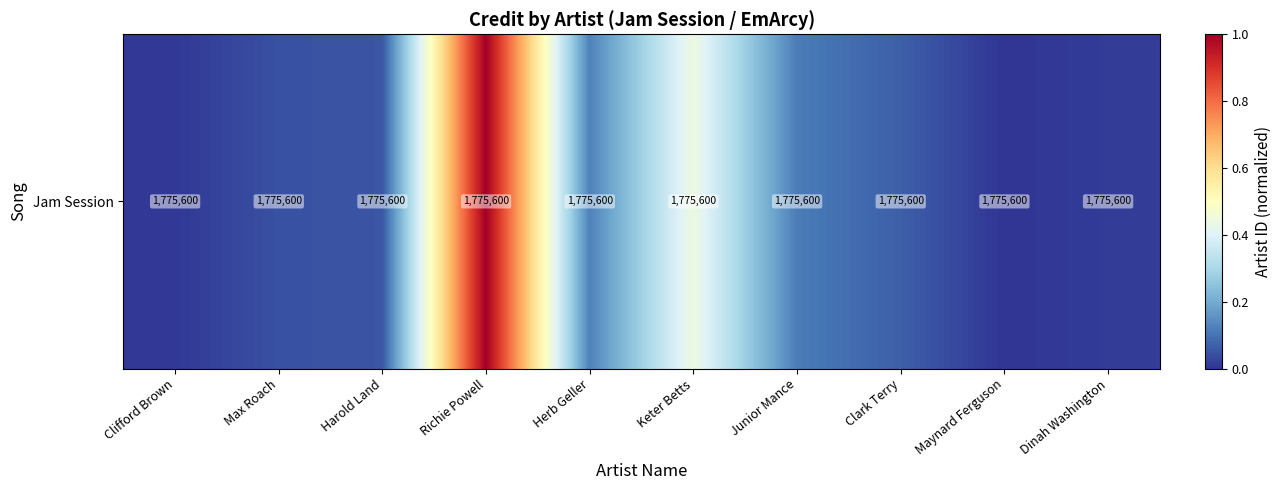

Read the value at Junior Mance.

0.1